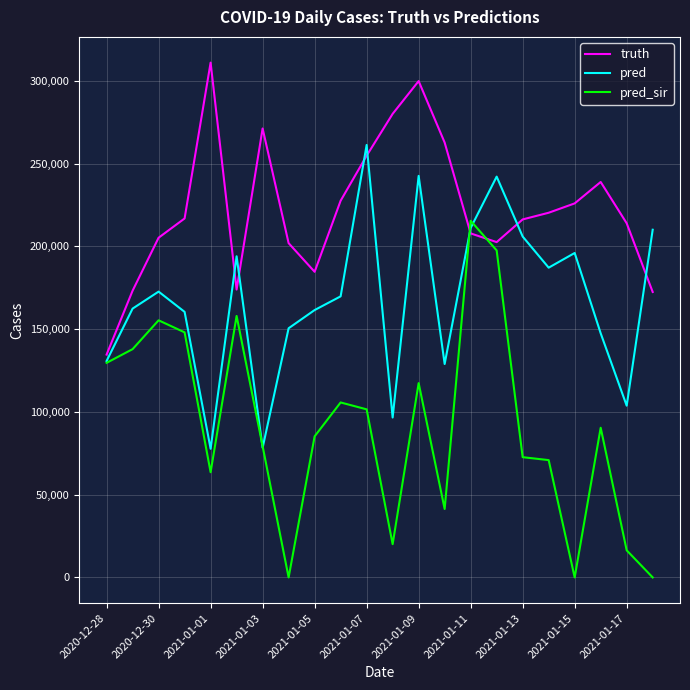

What is the greatest value displayed?

311058.0